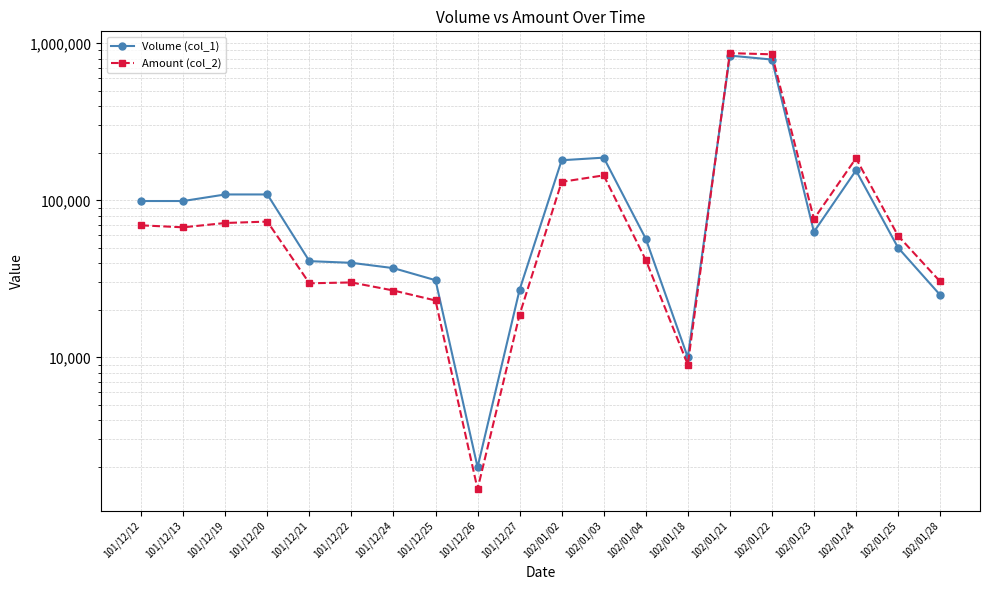

List the series in order of their overall mean, highest first.

Volume (col_1), Amount (col_2)